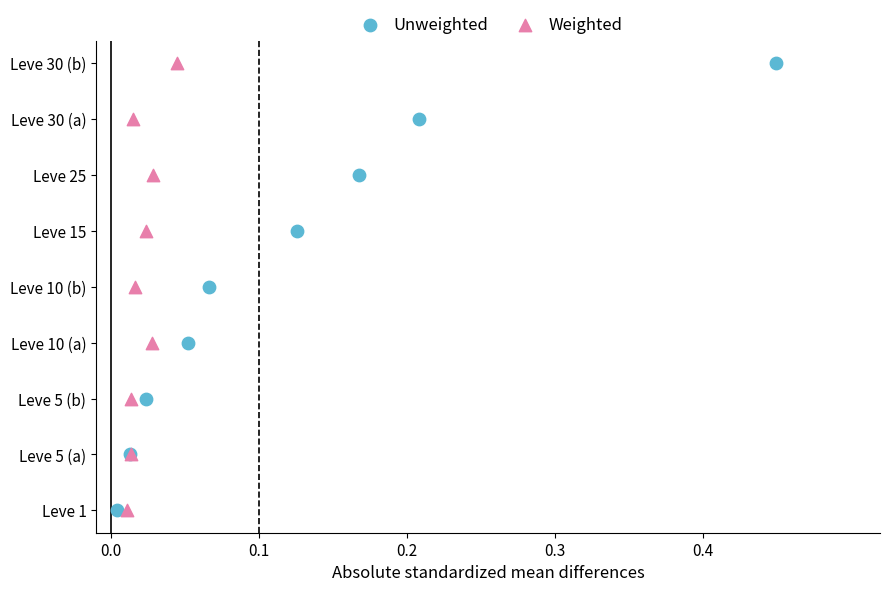

What are all the series names shown in the legend?

Unweighted, Weighted